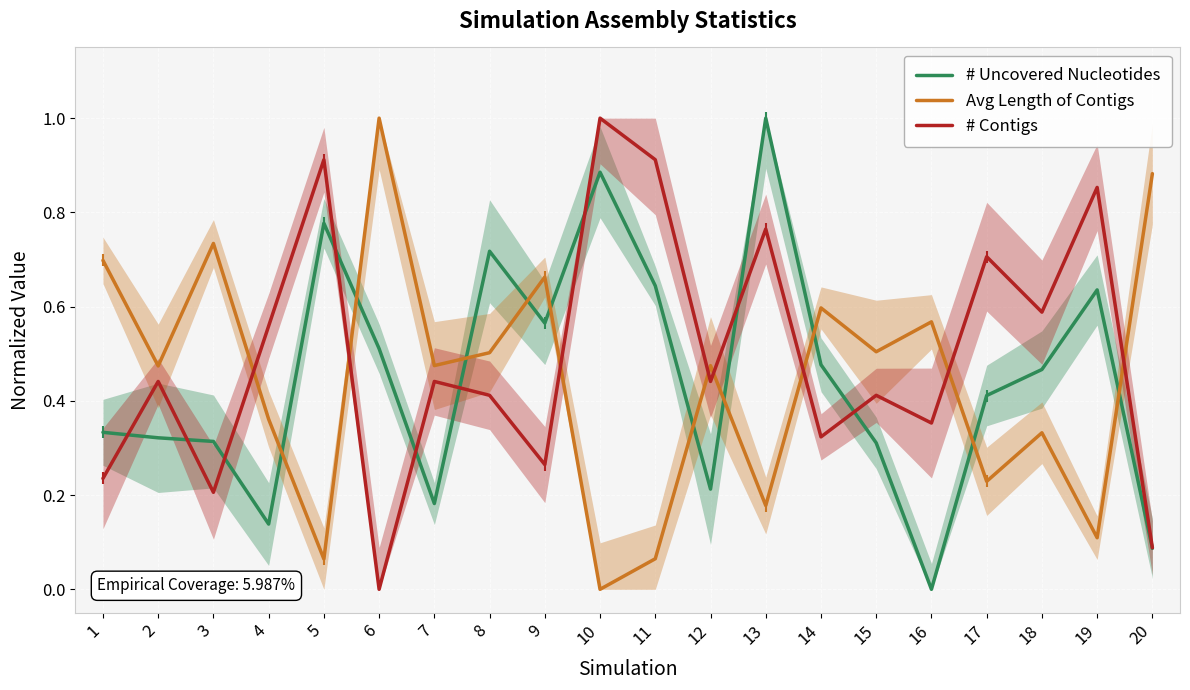

List the series in order of their peak value, lowest first.

# Uncovered Nucleotides, Avg Length of Contigs, # Contigs